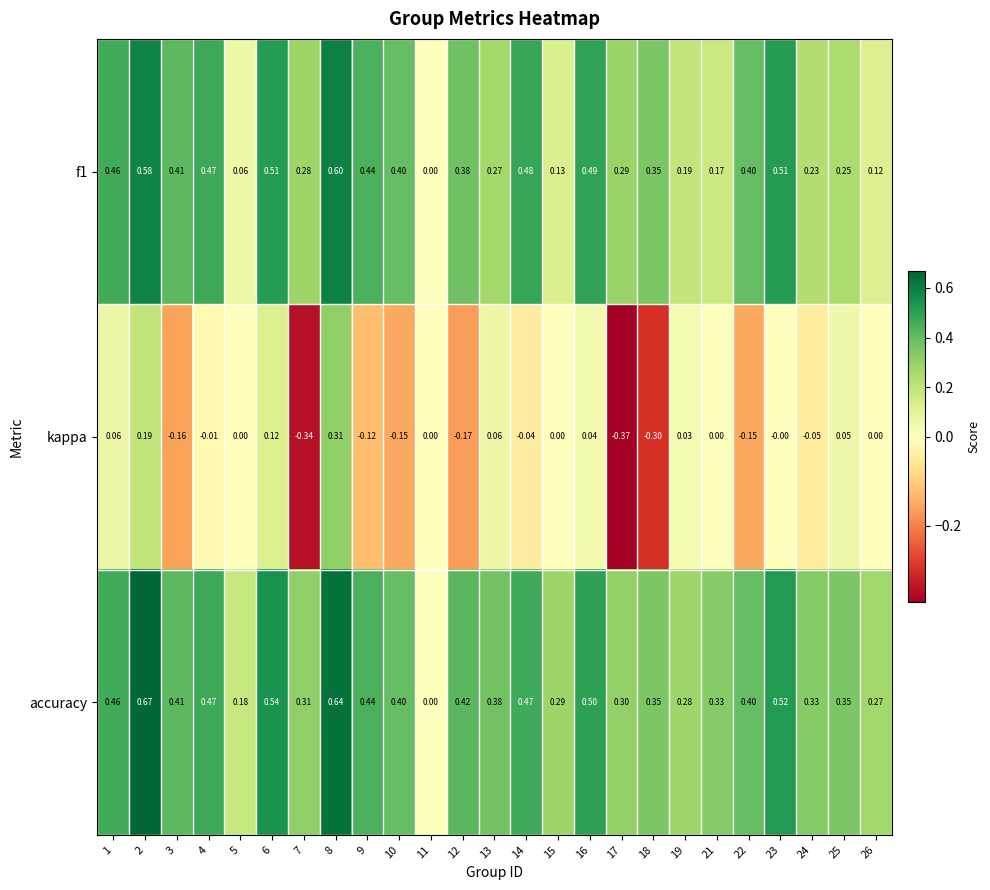

Which series has the largest total across all categories?

accuracy